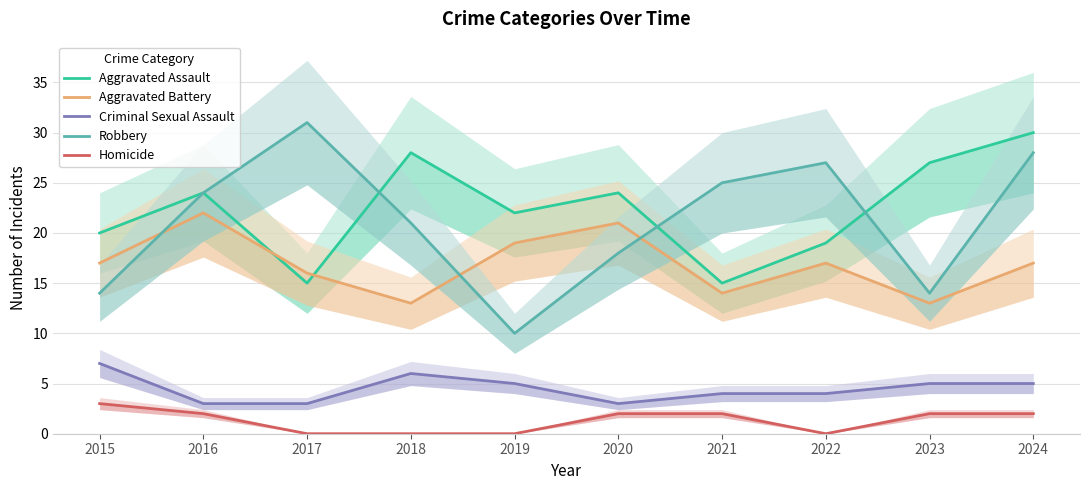

What is the value of the Aggravated Battery point at the 6th from the left?

21